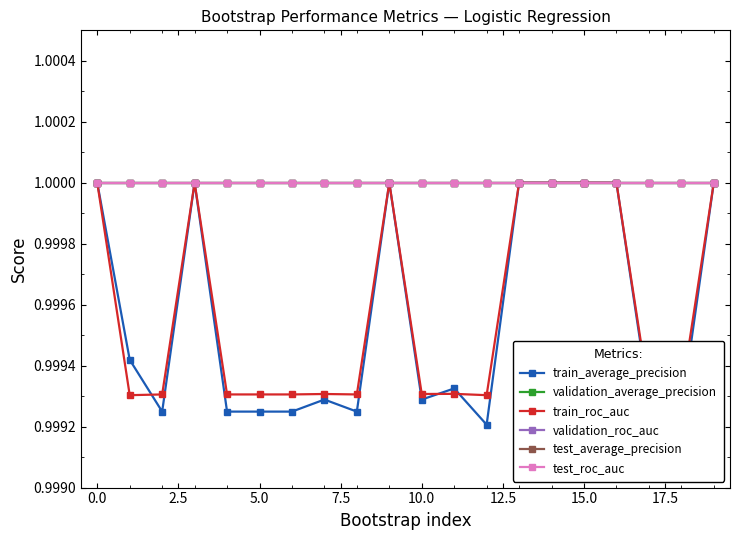

Is this an area chart (filled region under the line)?

No